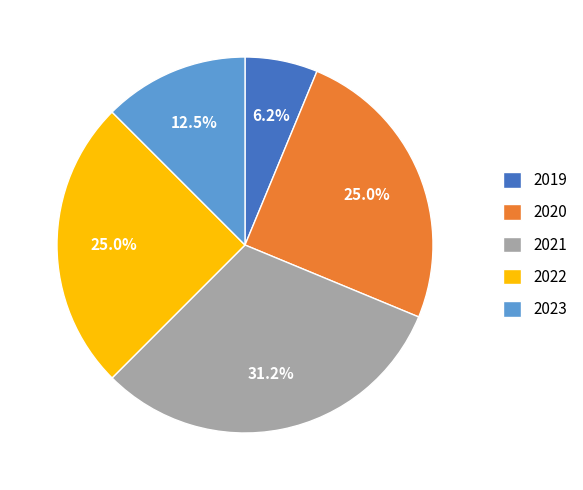

Do 2021 and 2023 together represent more than half of the pie?

No